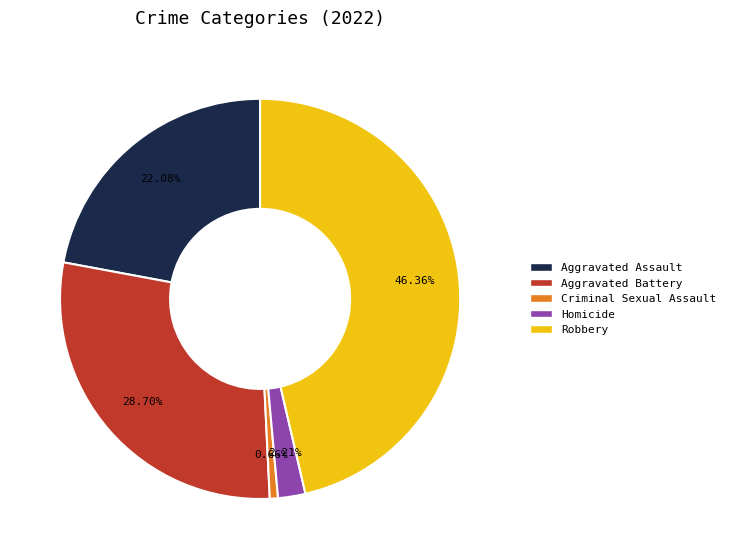

Which has a higher value, Aggravated Assault or Aggravated Battery?

Aggravated Battery